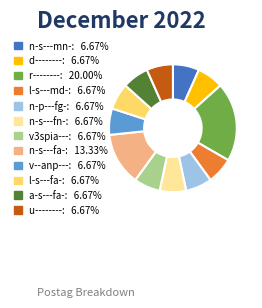

What is the ratio of the value at n-s---fn- to the value at u--------?

1.0